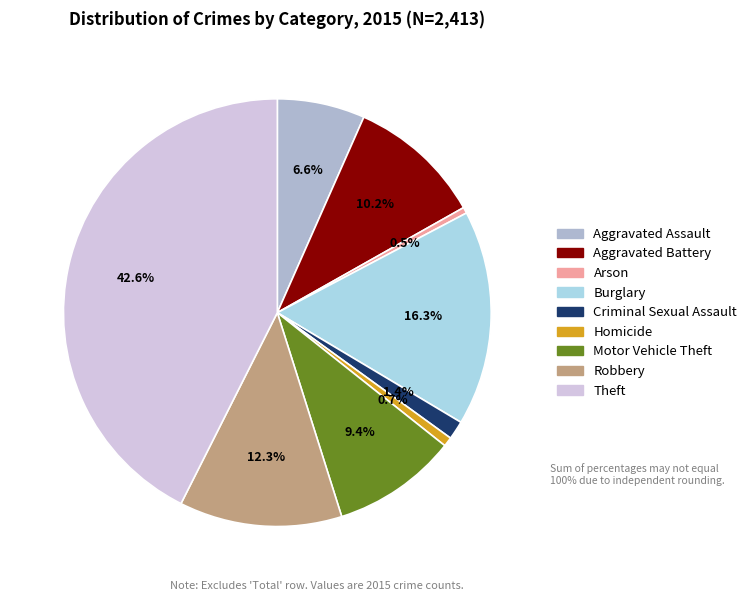

Count the number of slices in the pie.

9